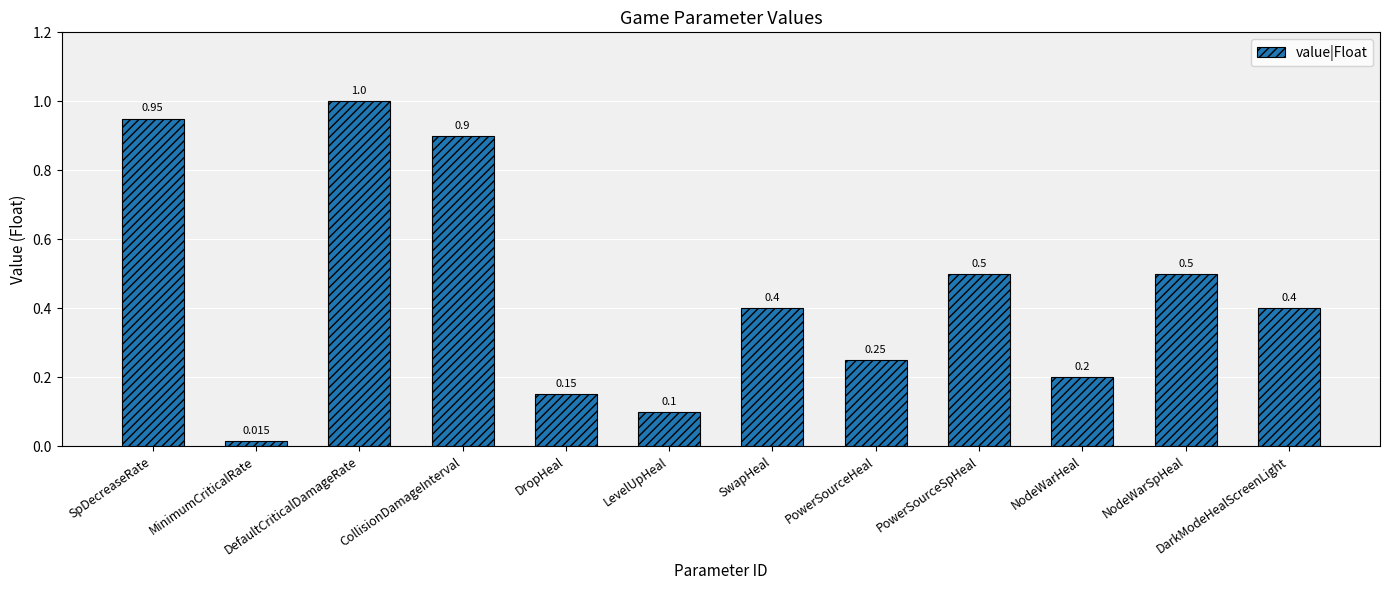

At which category does the chart reach its peak across all series?

DefaultCriticalDamageRate